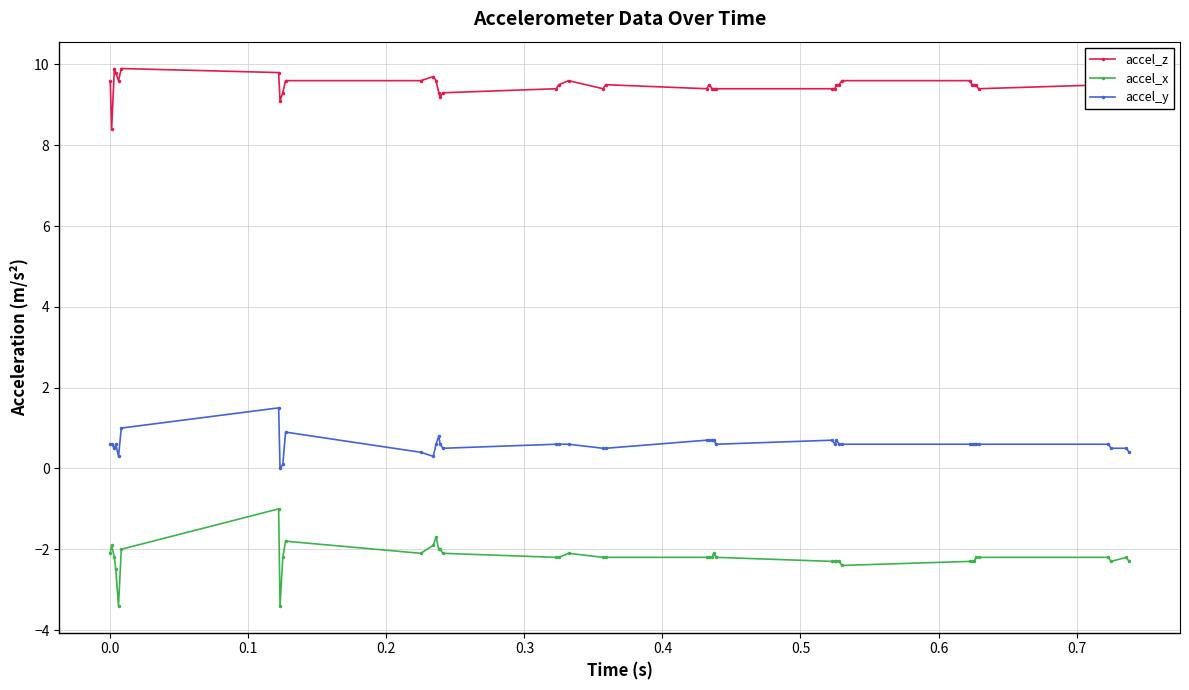

What is the average value of the accel_y series?

0.6